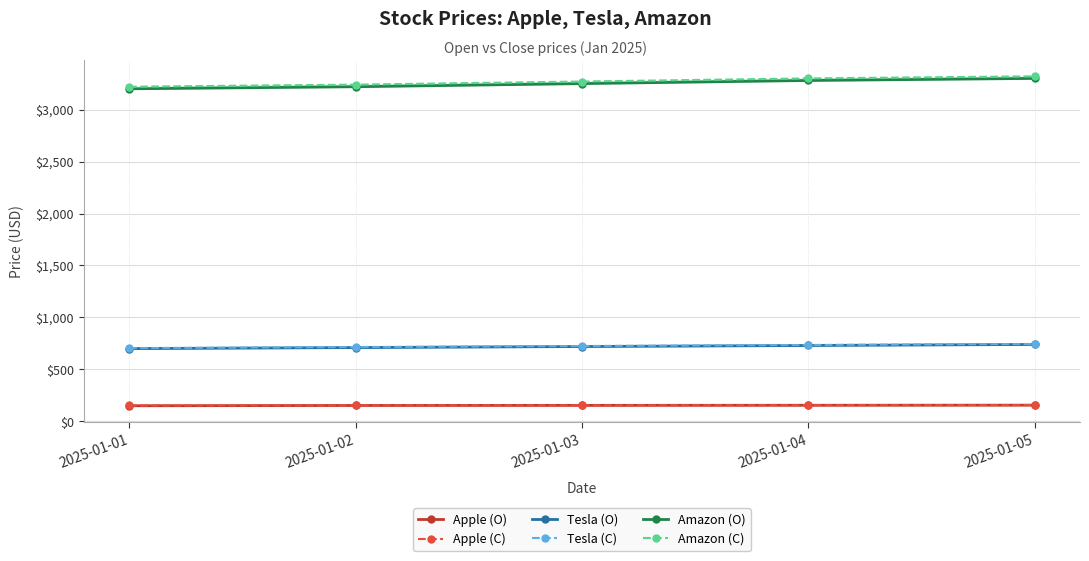

Reading left to right, what are all the values shown in this chart?

Apple (O): 2025-01-01=150	2025-01-02=153	2025-01-03=154	2025-01-04=155	2025-01-05=156
Apple (C): 2025-01-01=153	2025-01-02=154	2025-01-03=155	2025-01-04=156	2025-01-05=157
Tesla (O): 2025-01-01=700	2025-01-02=710	2025-01-03=720	2025-01-04=730	2025-01-05=740
Tesla (C): 2025-01-01=705	2025-01-02=715	2025-01-03=725	2025-01-04=735	2025-01-05=745
Amazon (O): 2025-01-01=3200	2025-01-02=3220	2025-01-03=3250	2025-01-04=3280	2025-01-05=3300
Amazon (C): 2025-01-01=3220	2025-01-02=3240	2025-01-03=3270	2025-01-04=3300	2025-01-05=3320